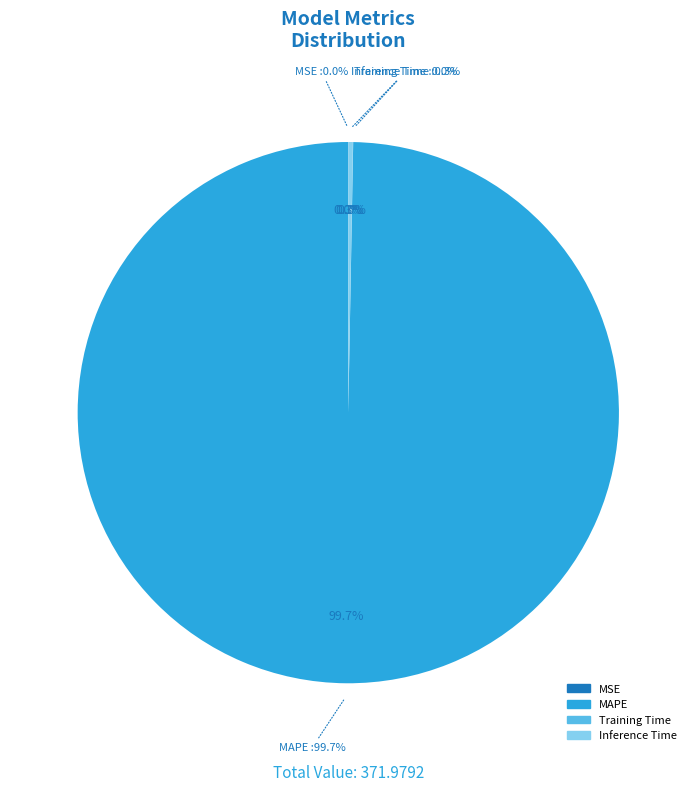

To the nearest percent, what is the average slice percentage?

25%